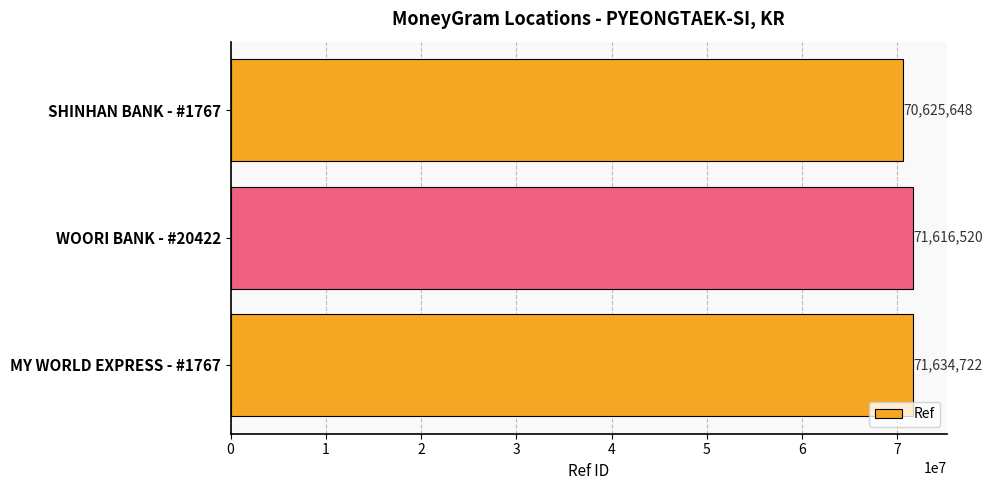

The chart shows a value of 71634722 at MY WORLD EXPRESS - #1767. True or false?

True